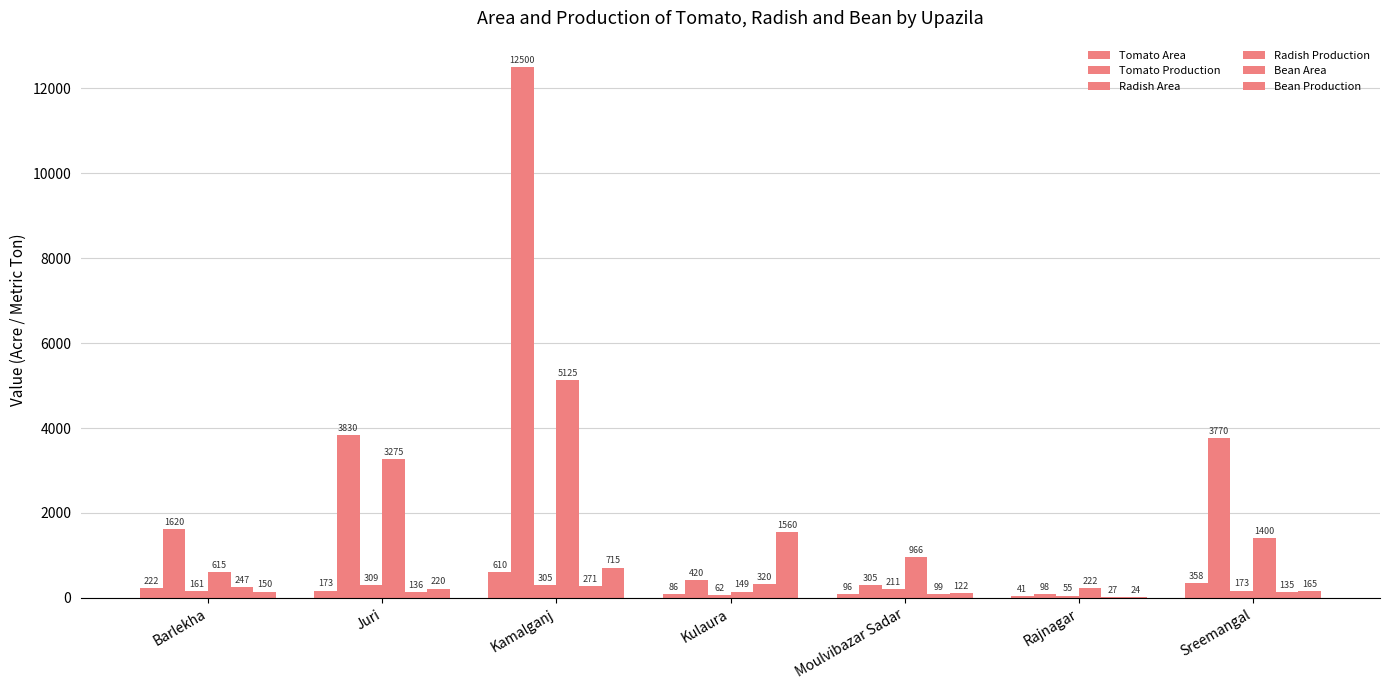

How many categories are shown in the chart?

7